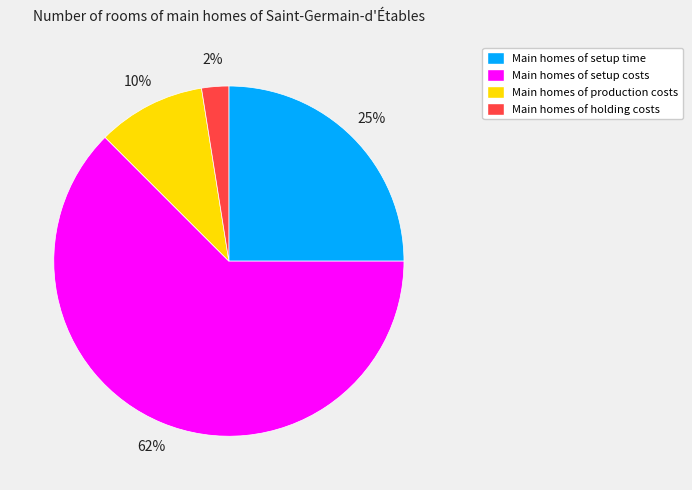

To the nearest percent, what is the average slice percentage?

25%